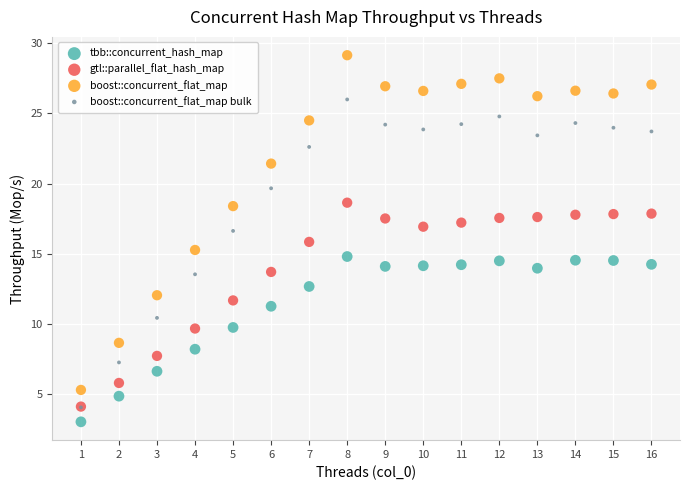

Which series reaches the maximum Y coordinate?

boost::concurrent_flat_map